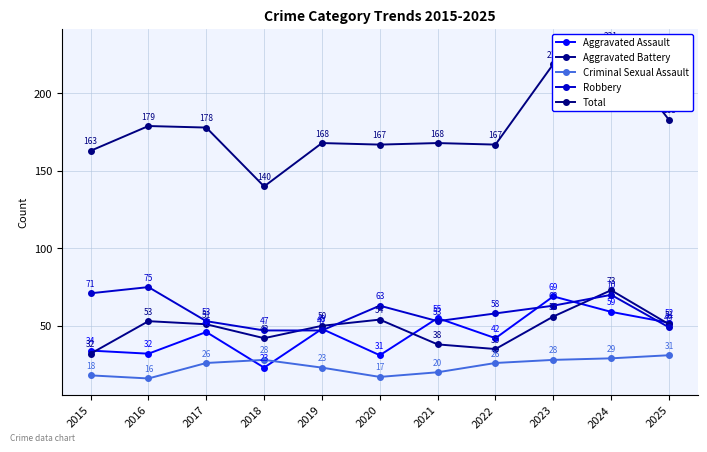

Reading left to right, list all the values displayed in this chart.

Aggravated Assault: 34	32	46	23	48	31	55	42	69	59	52
Aggravated Battery: 32	53	51	42	50	54	38	35	56	73	51
Criminal Sexual Assault: 18	16	26	28	23	17	20	26	28	29	31
Robbery: 71	75	53	47	47	63	53	58	63	70	49
Total: 163	179	178	140	168	167	168	167	219	231	183